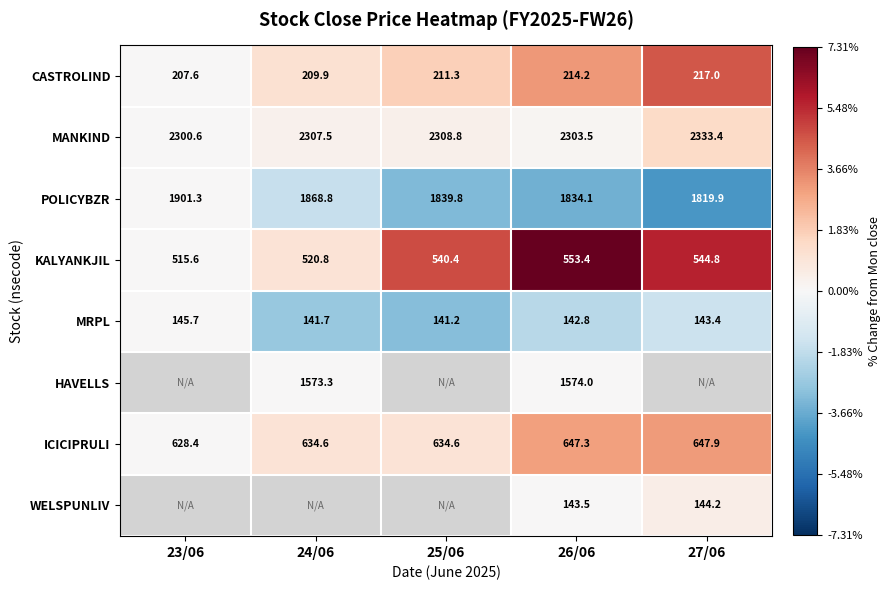

At which label is POLICYBZR closest to 1860?

24/06